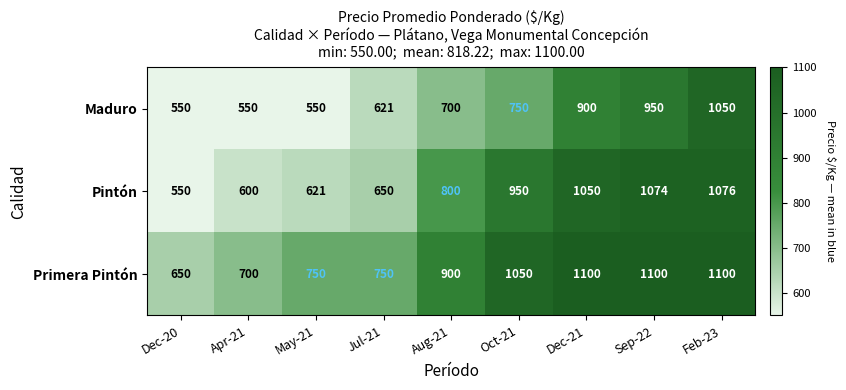

The value of Maduro at Jul-21 is 621. True or false?

True